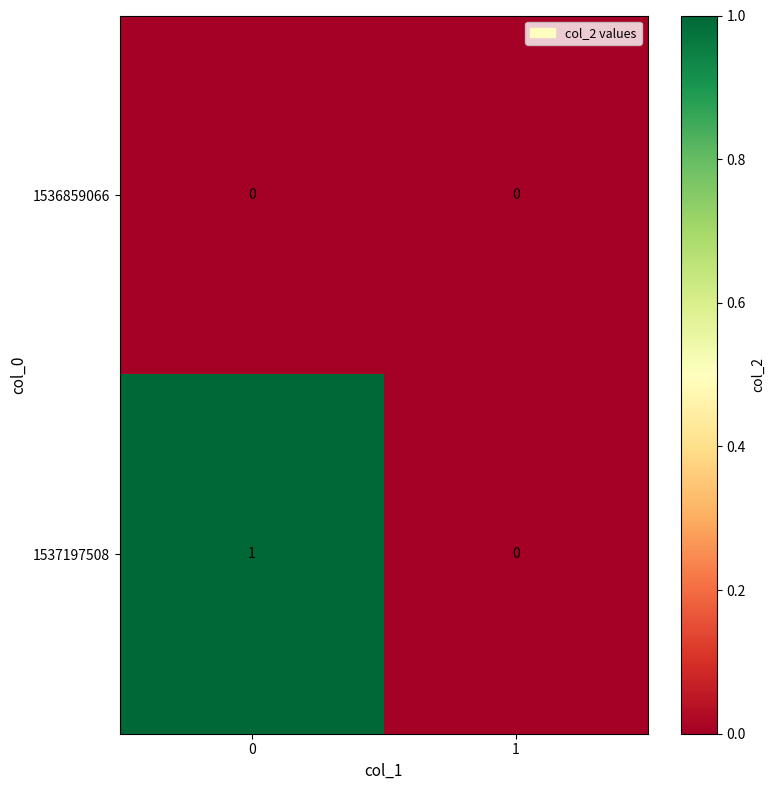

Count the number of data series in this chart.

2